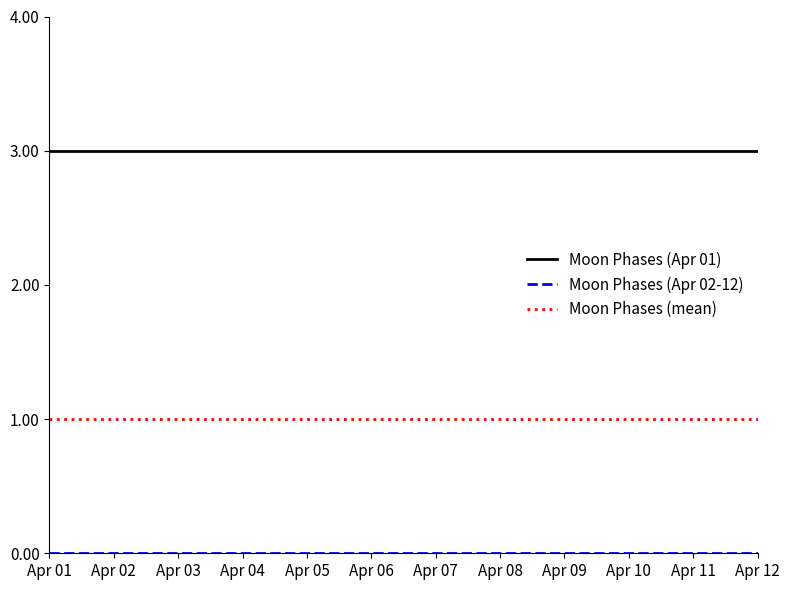

True or false: Moon Phases (mean) and Moon Phases (Apr 01) cross at least once.

False